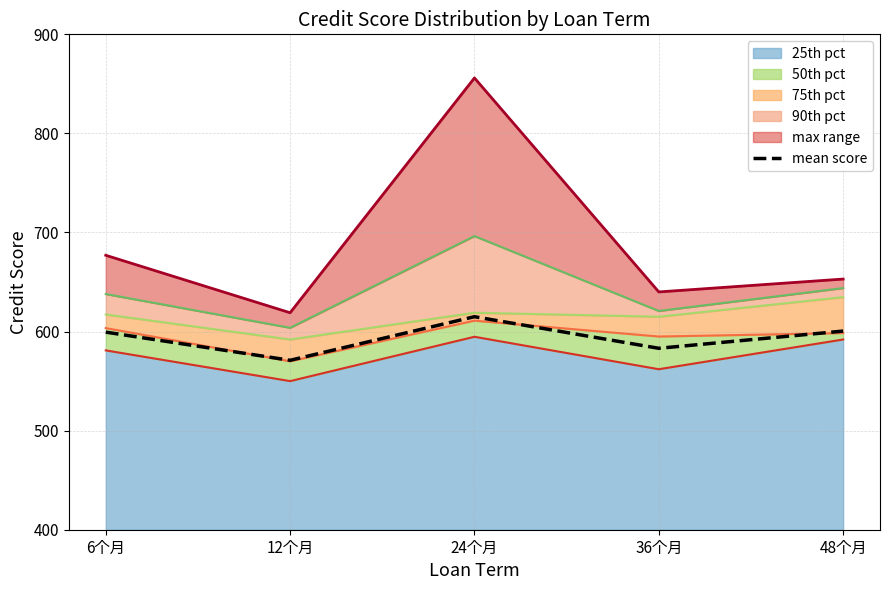

True or false: the data shows 742.4 at 12个月.

False